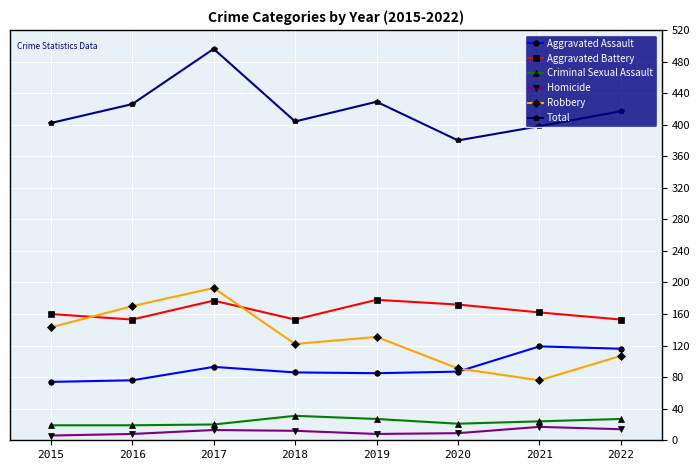

Which series changed the most between 2020 and 2021?

Aggravated Assault